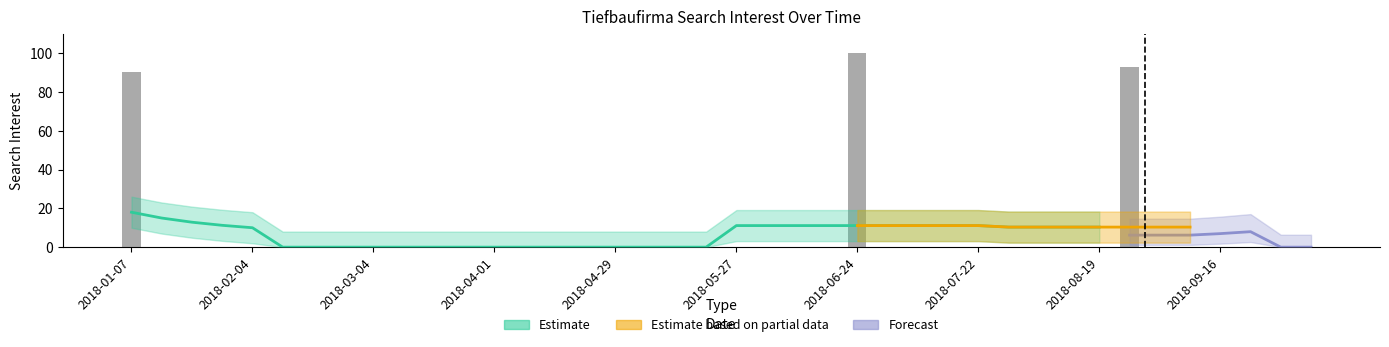

Count the number of values greater than 0.

3